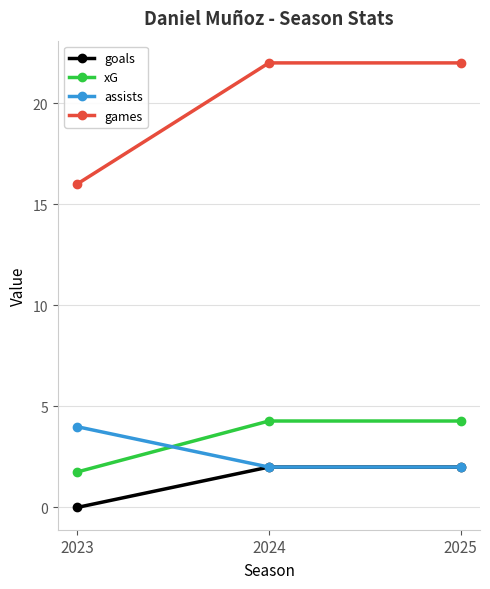

Between 2023 and 2025, which series saw the biggest shift?

games